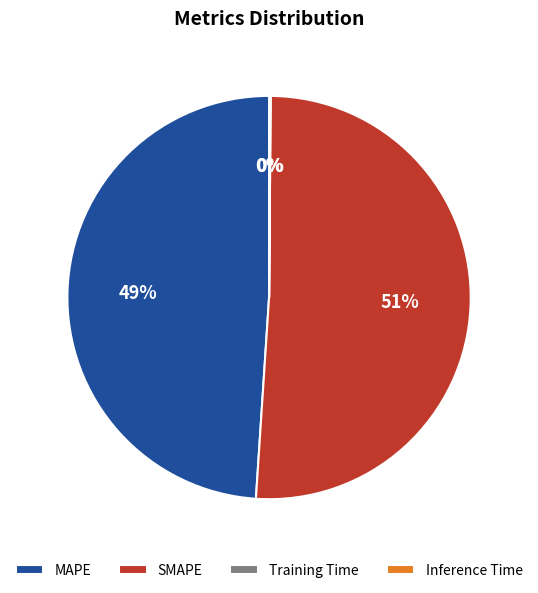

Is it true that SMAPE is 38% of the pie?

False